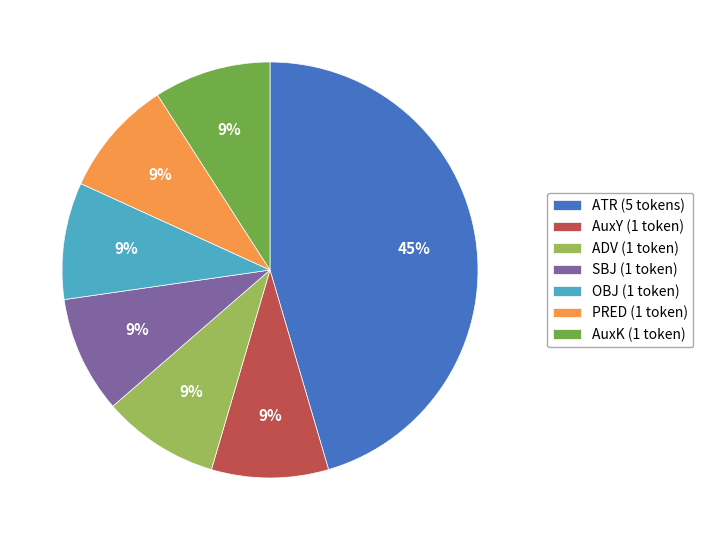

To the nearest percent, what is the difference between the largest and smallest slice percentages?

36%